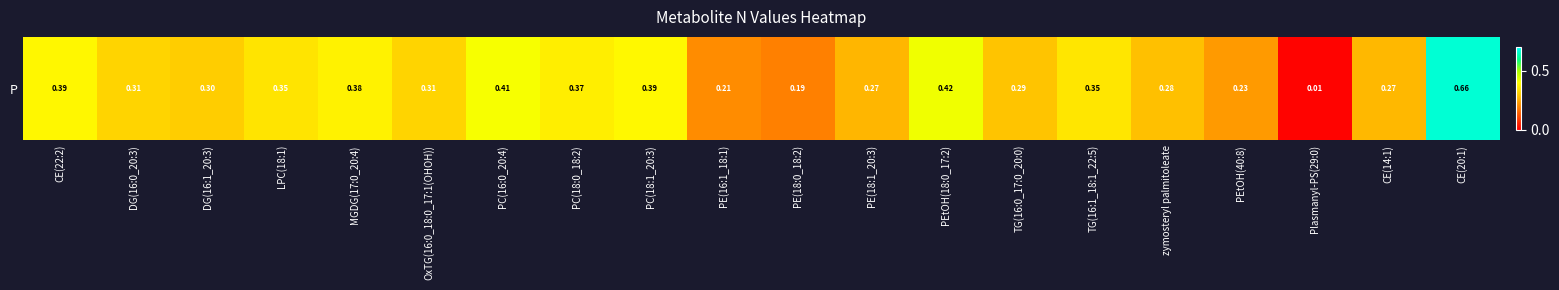

At which category does the chart reach its peak across all series?

CE(20:1)